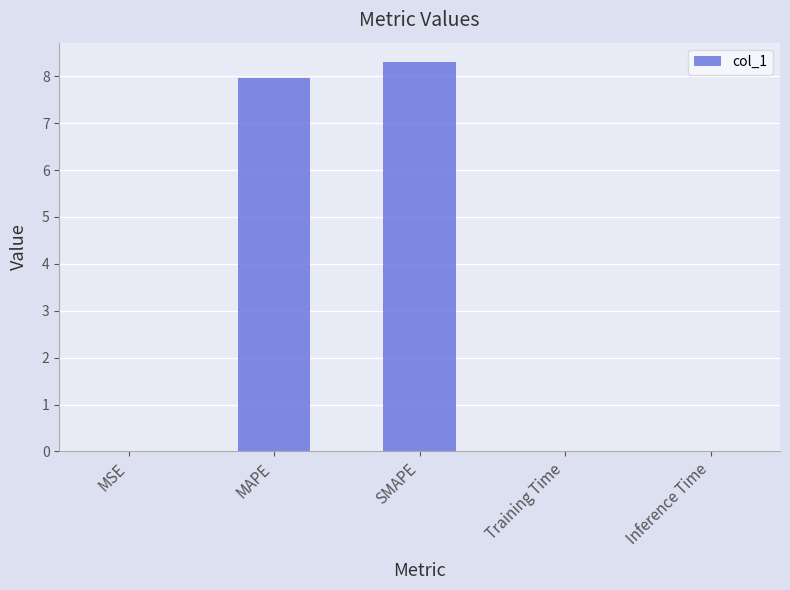

What value does the data have at SMAPE?

8.3